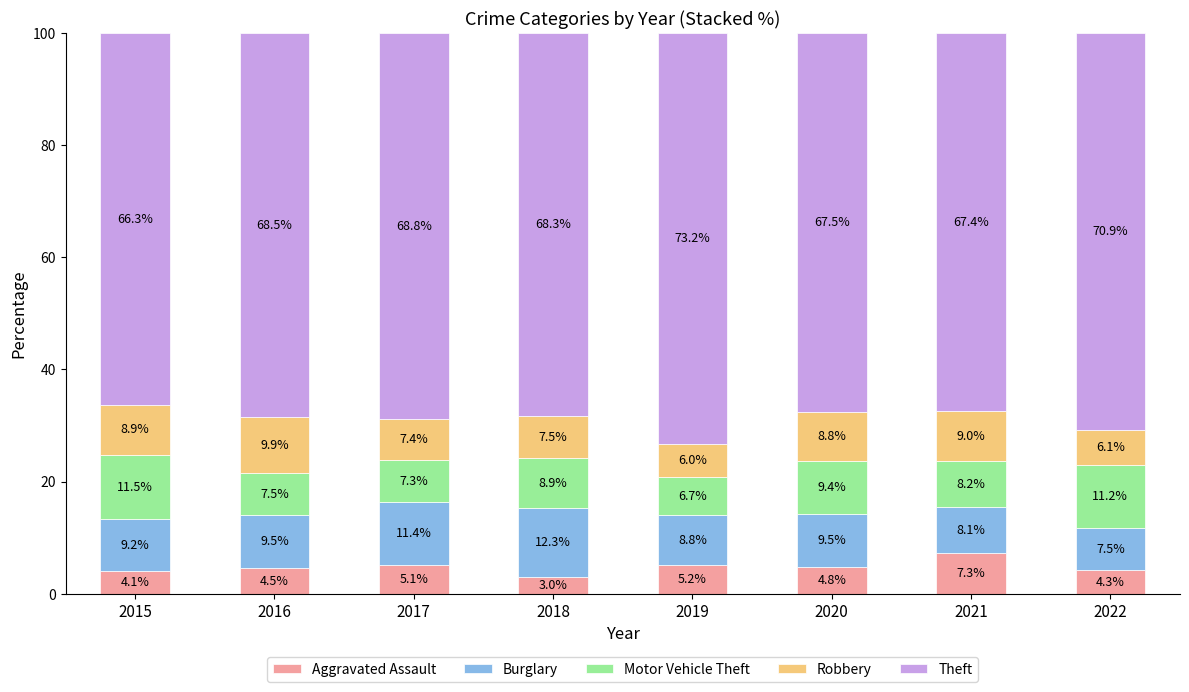

Which category has the highest value in the Aggravated Assault series?

2021